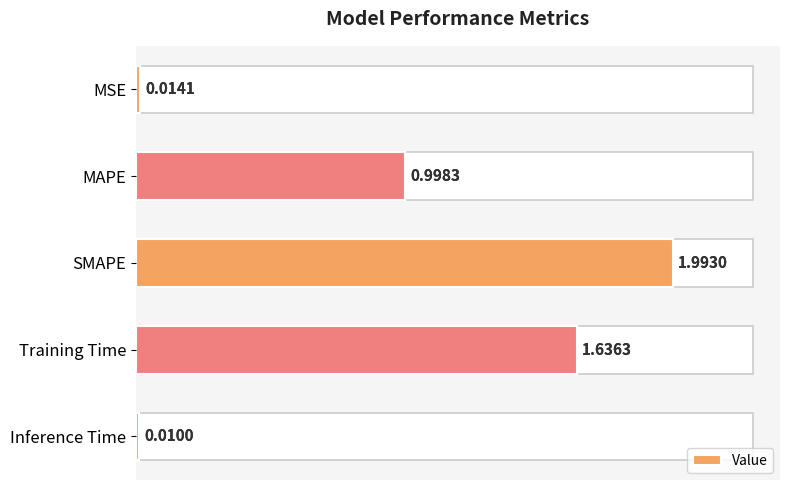

How many categories are shown in the chart?

5